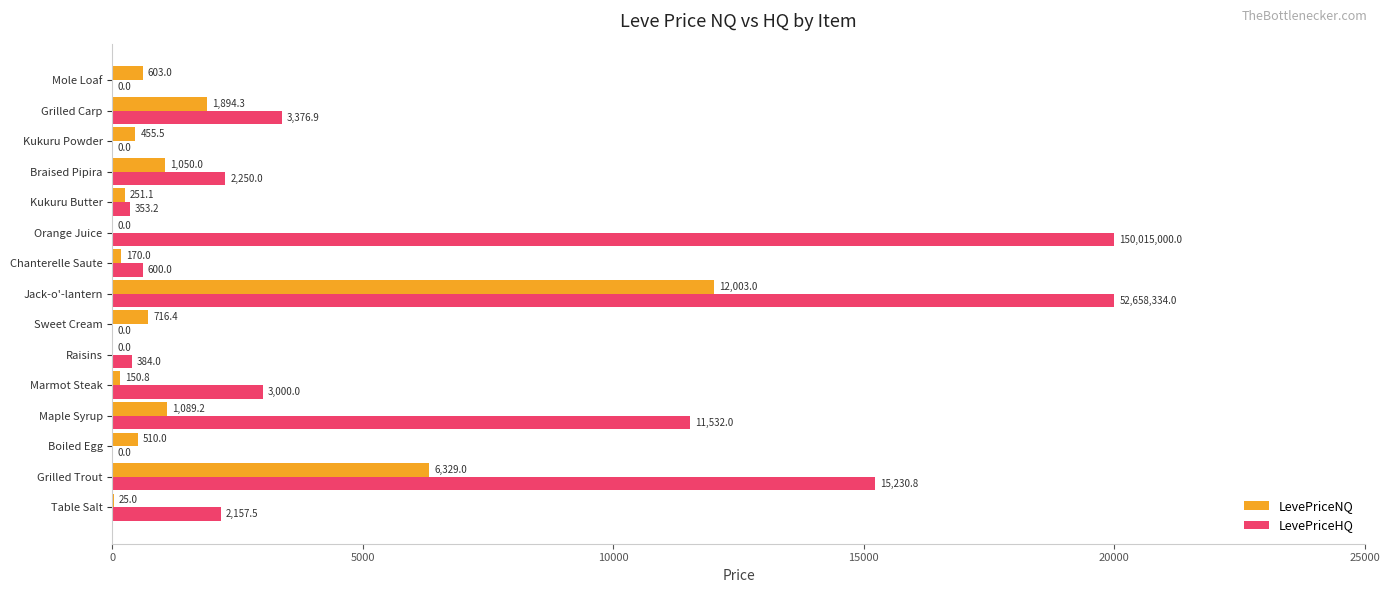

What is the maximum value for LevePriceNQ?

12003.0